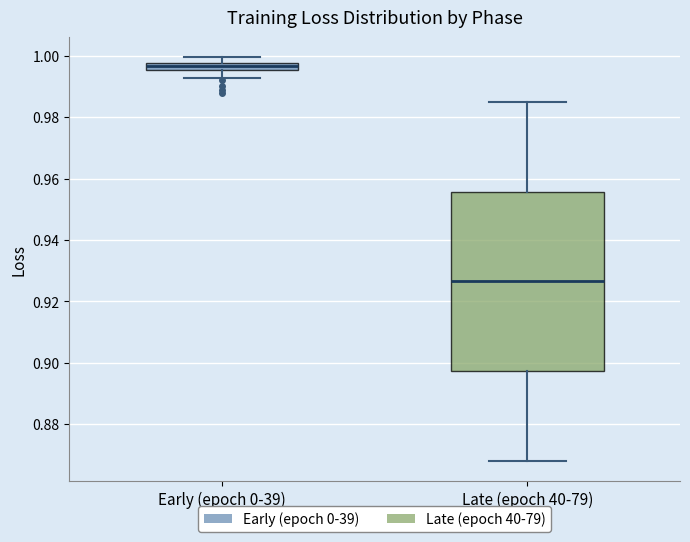

Comparing the boxes themselves (not the whiskers), which one is the tallest?

Late (epoch 40-79)